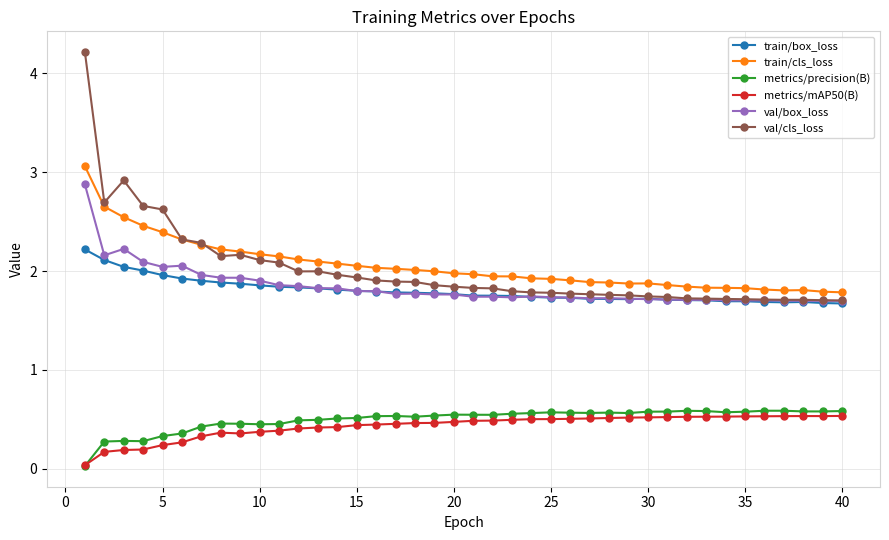

True or false: train/box_loss has more than 2 points higher than both neighbors.

True